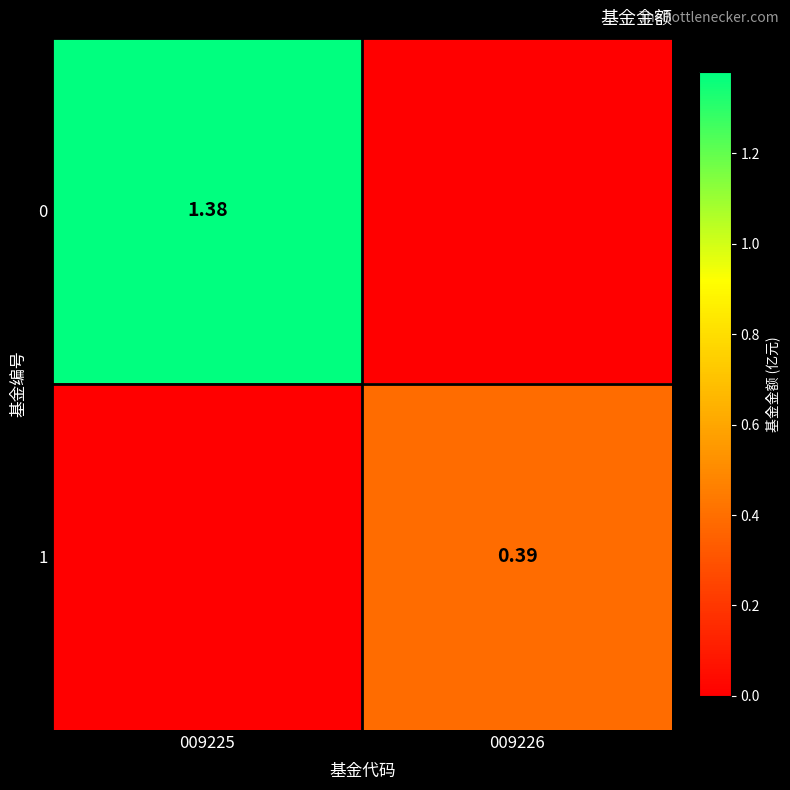

Is the value of 1 at 009226 greater than the value of 0 at 009225?

No